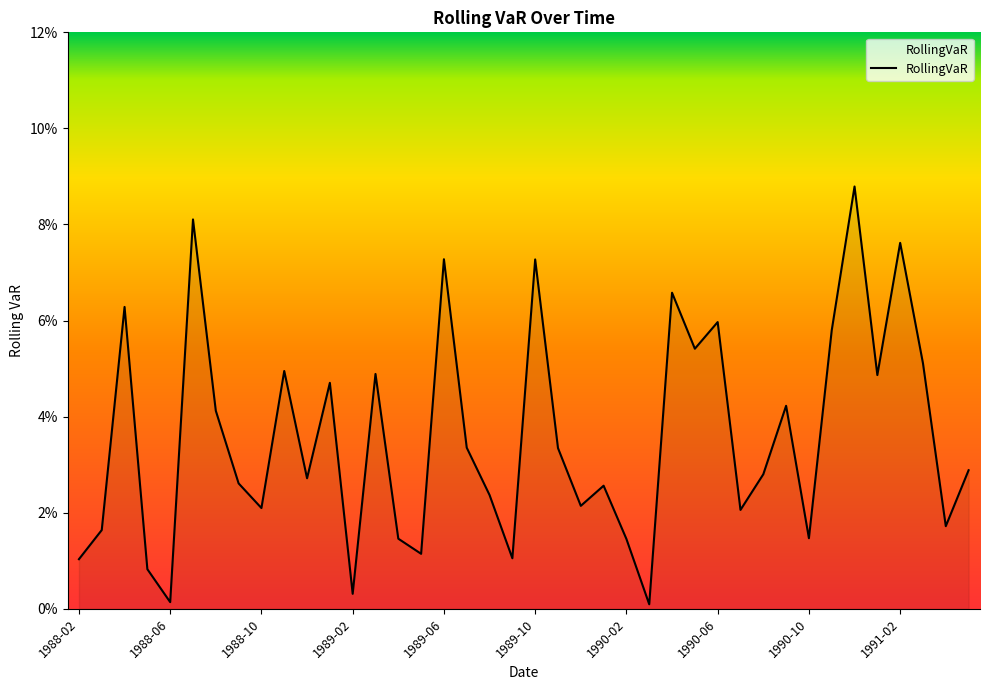

Rank the categories by value from lowest to highest.

1990-03, 1988-06, 1989-02, 1988-05, 1988-02, 1989-09, 1989-05, 1990-02, 1989-04, 1990-10, 1988-03, 1991-04, 1990-07, 1988-10, 1989-12, 1989-08, 1990-01, 1988-09, 1988-12, 1990-08, 1991-05, 1989-11, 1989-07, 1988-08, 1990-09, 1989-01, 1991-01, 1989-03, 1988-11, 1991-03, 1990-05, 1990-11, 1990-06, 1988-04, 1990-04, 1989-10, 1989-06, 1991-02, 1988-07, 1990-12